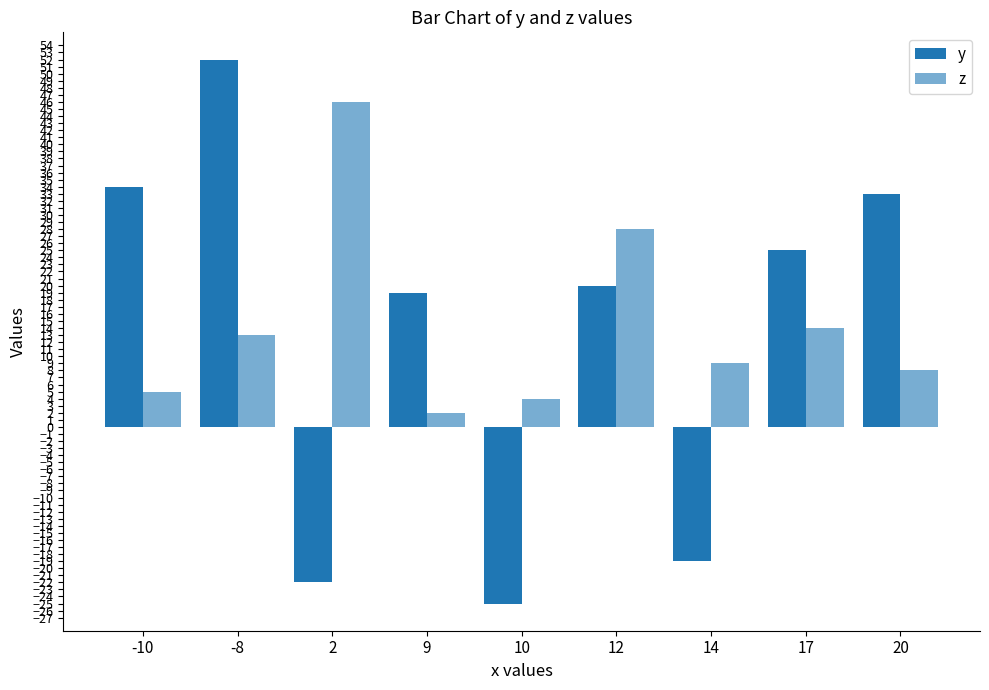

Which series has the largest range (max minus min)?

y